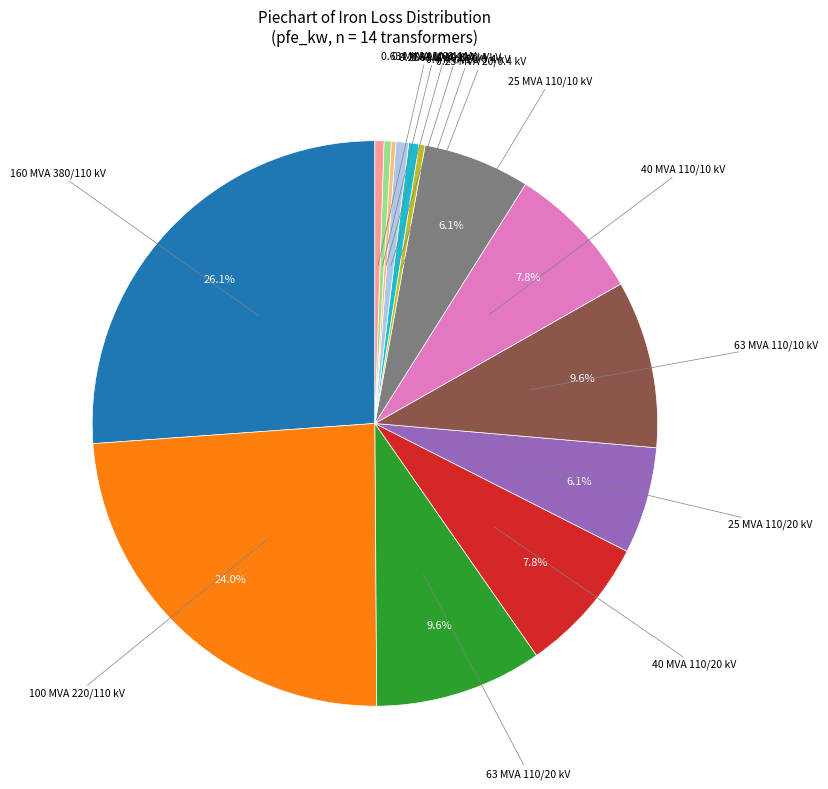

Does any single category account for the majority?

No